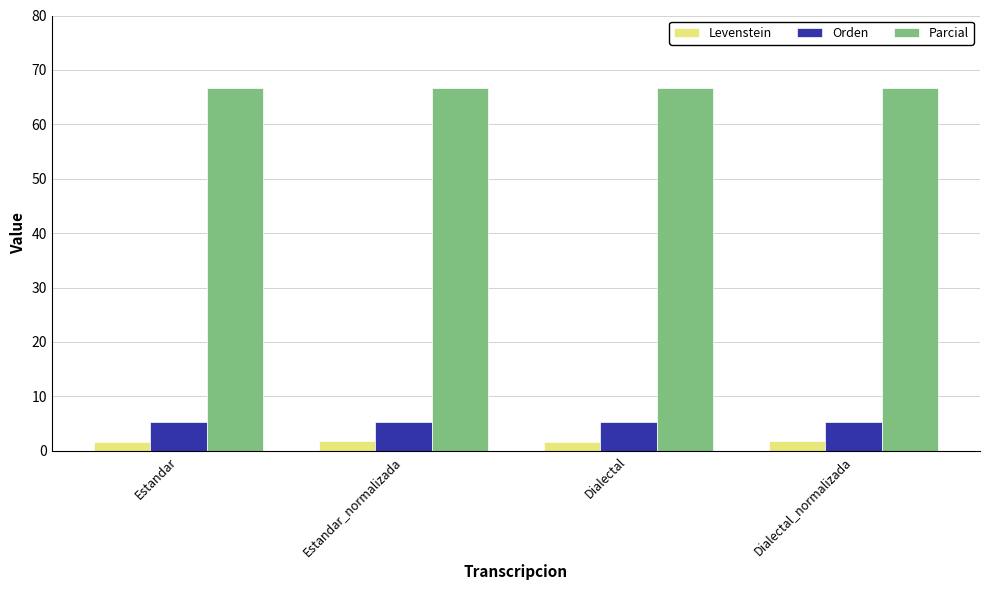

The Parcial series shows 66.7 at Dialectal. True or false?

True